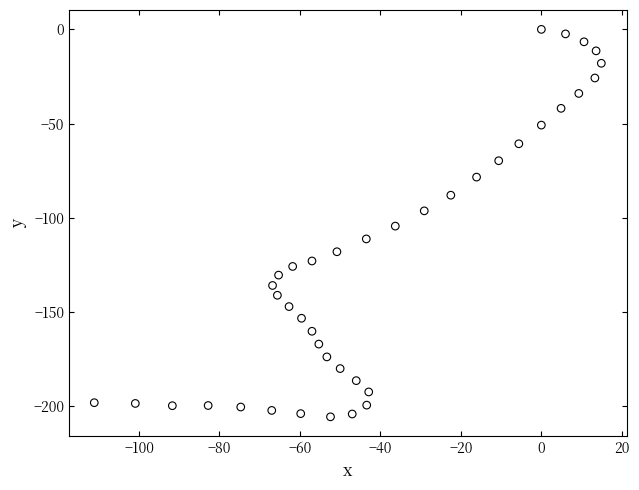

What Y value in the scatter plot is closest to -102?

-104.4